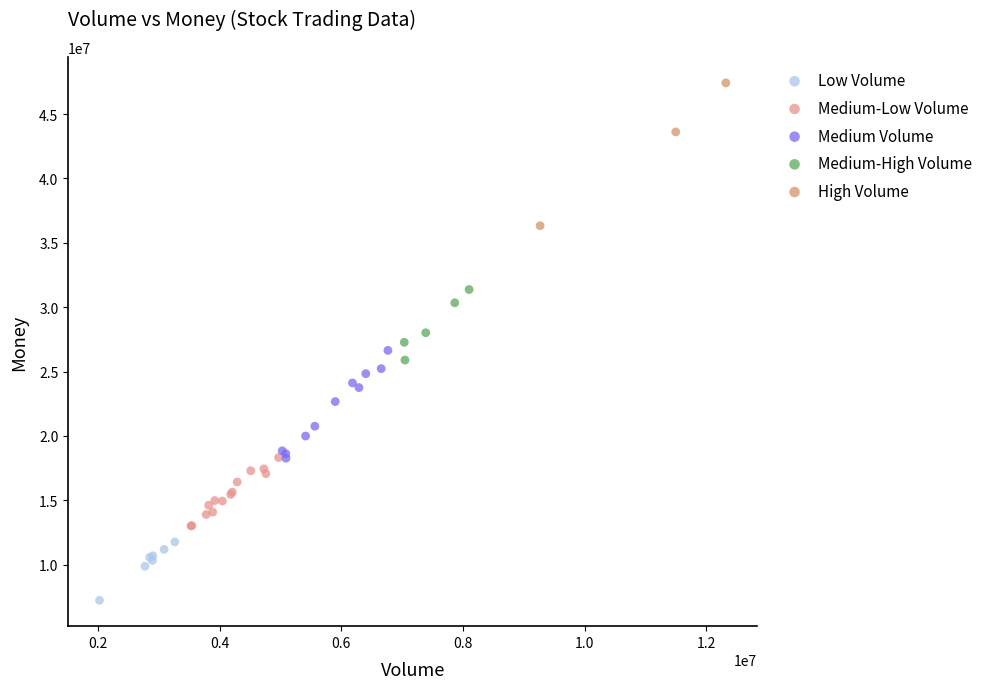

What are all the series names shown in the legend?

Low Volume, Medium-Low Volume, Medium Volume, Medium-High Volume, High Volume